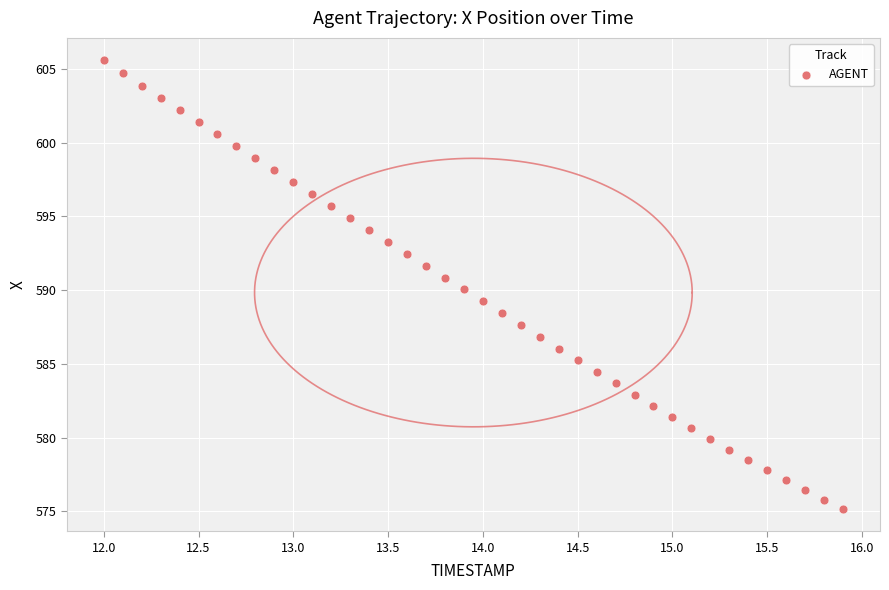

What is the range of Y values (max minus min)?

30.4